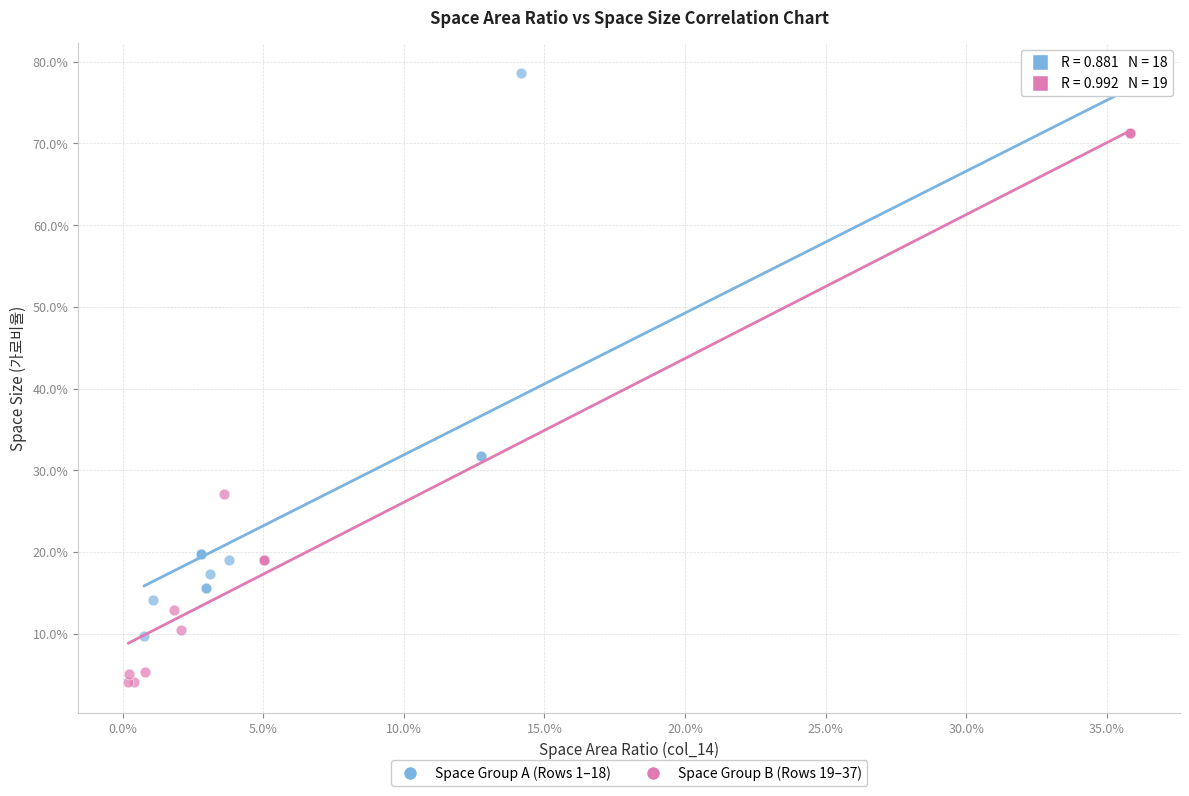

What are all the series names shown in the legend?

Space Group A (Rows 1–18), Space Group B (Rows 19–37)